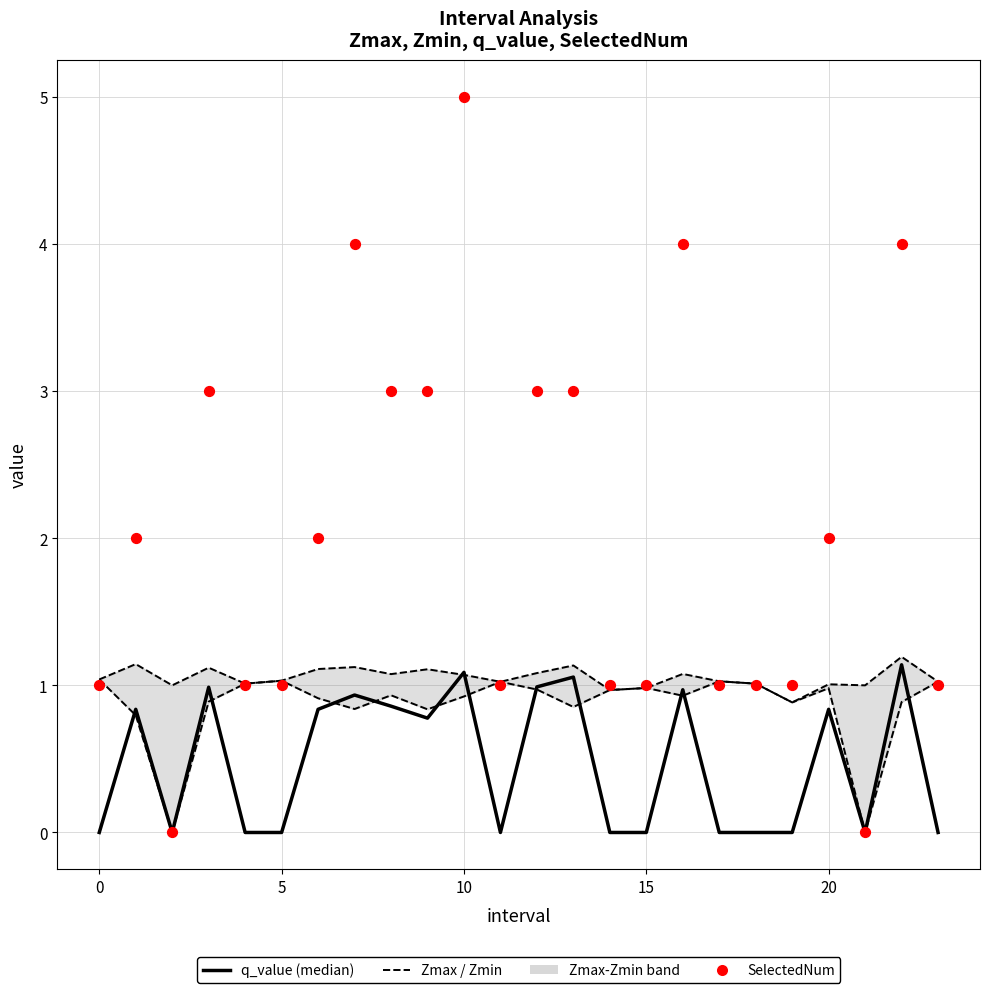

At how many categories does at least one series exceed 0?

24